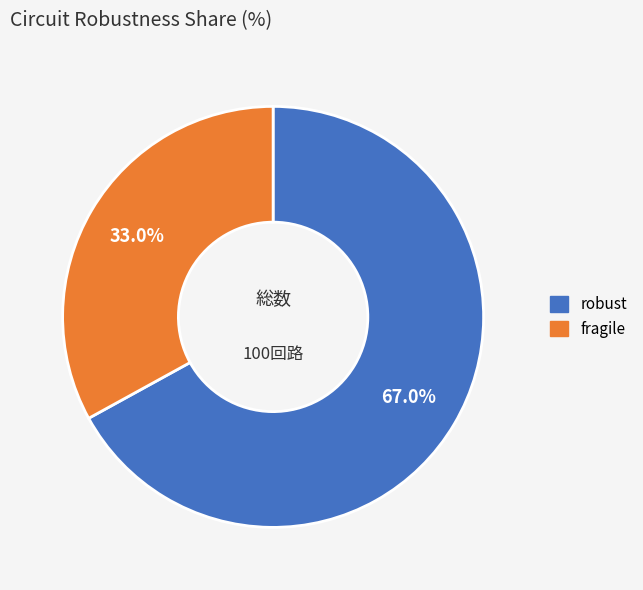

What percentage is the robust slice, to the nearest percent?

67%